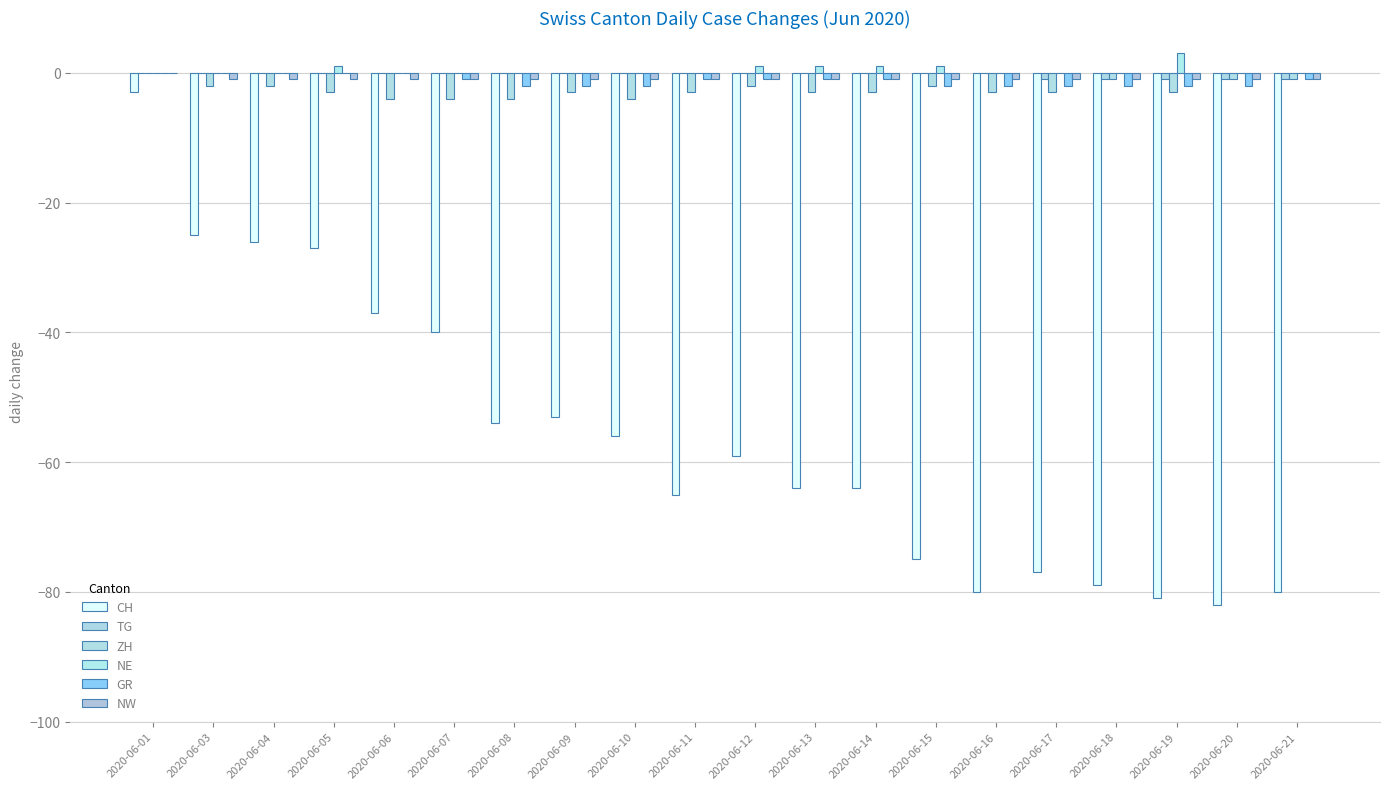

List the series in order of their peak value, lowest first.

CH, TG, ZH, GR, NW, NE